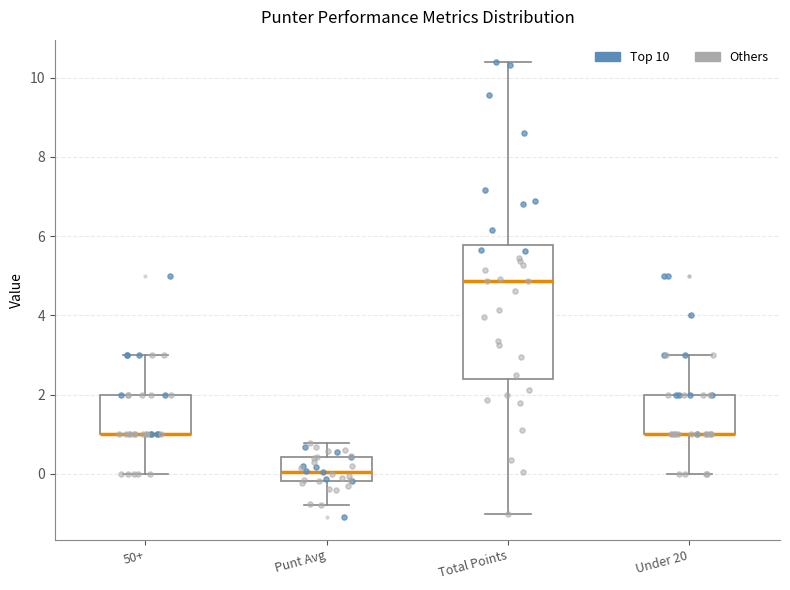

Which box is the tallest, from its lower edge to its upper edge?

Total Points